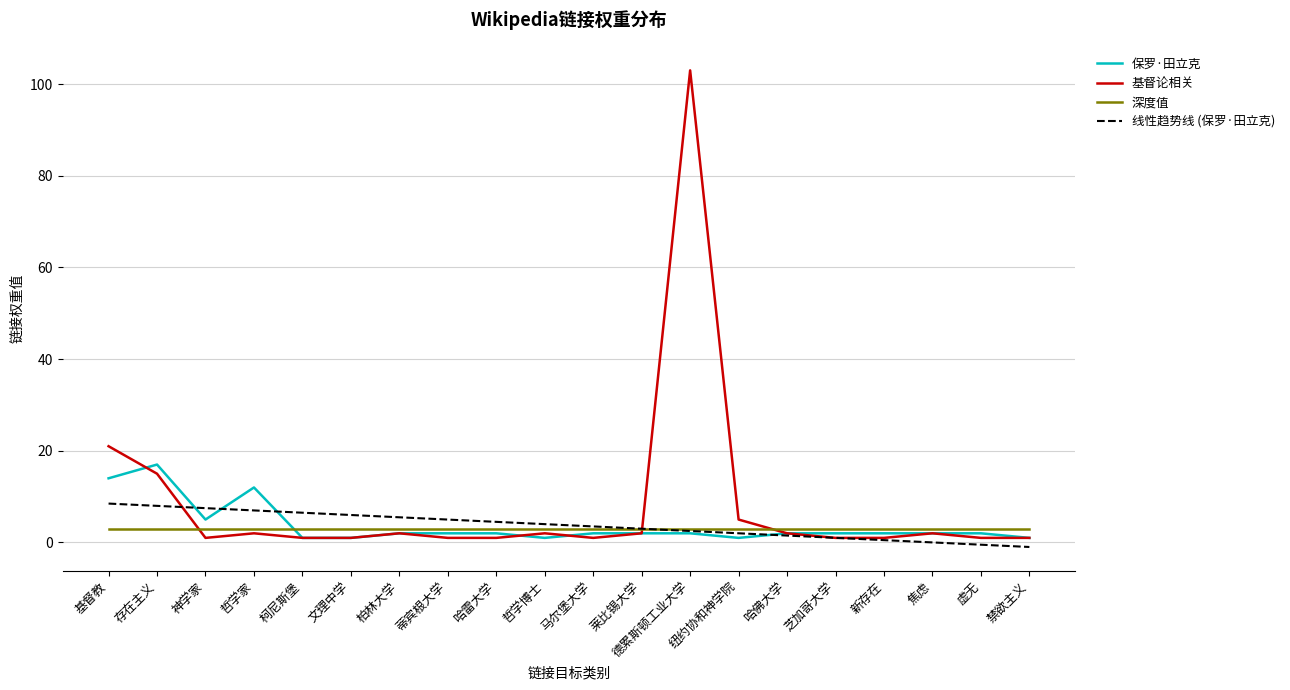

What is the smallest value displayed?

-1.0